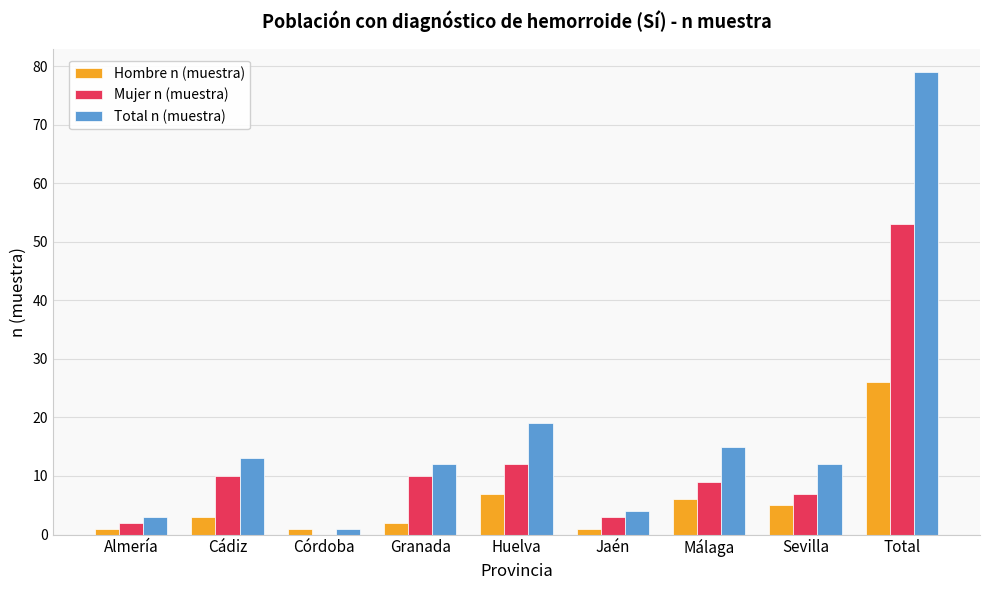

What is the highest value of the Total n (muestra) series?

79